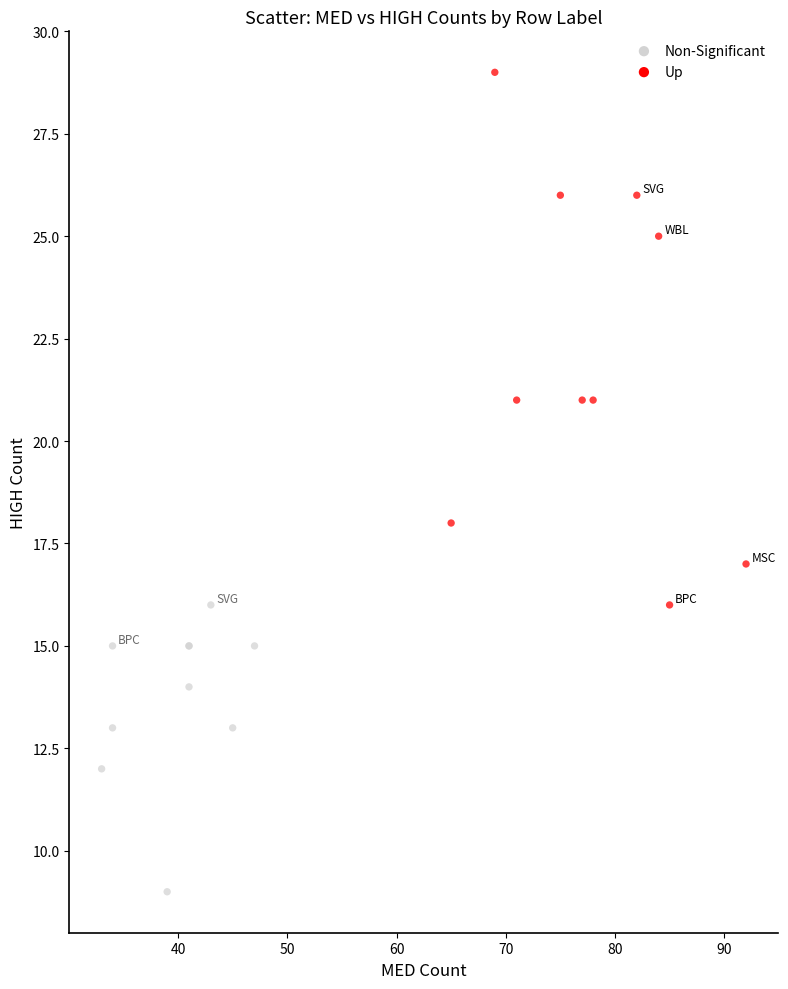

Which series contains the highest Y value?

Up